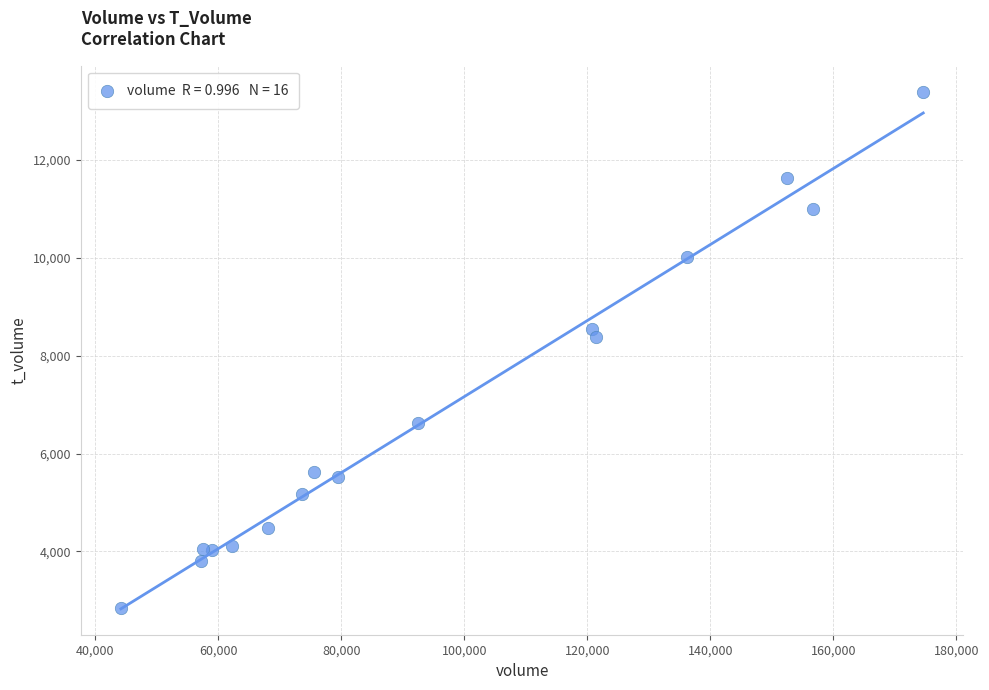

What is the range of Y values (max minus min)?

10552